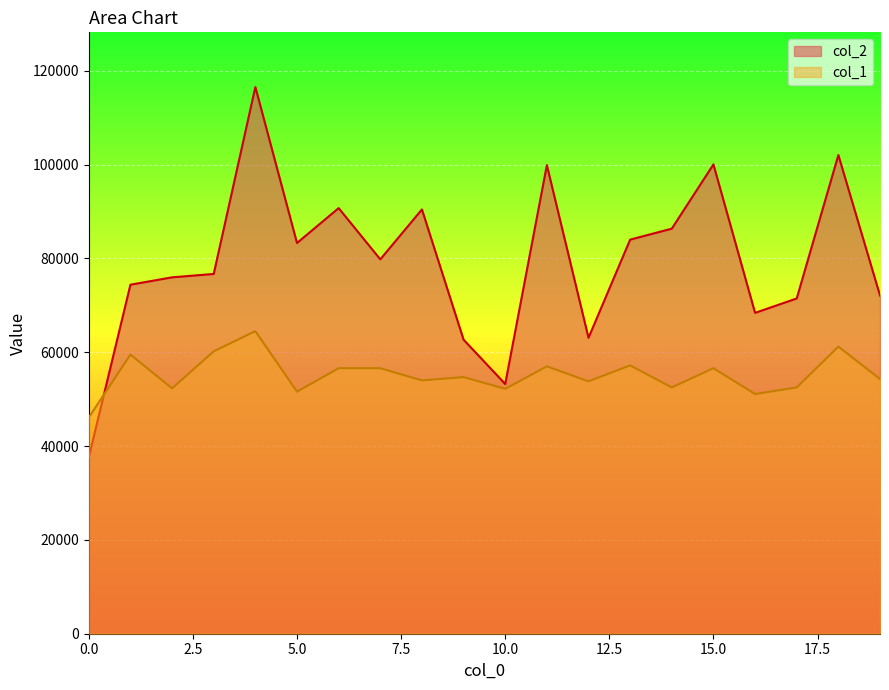

Does the chart display data point markers on the line(s)?

No